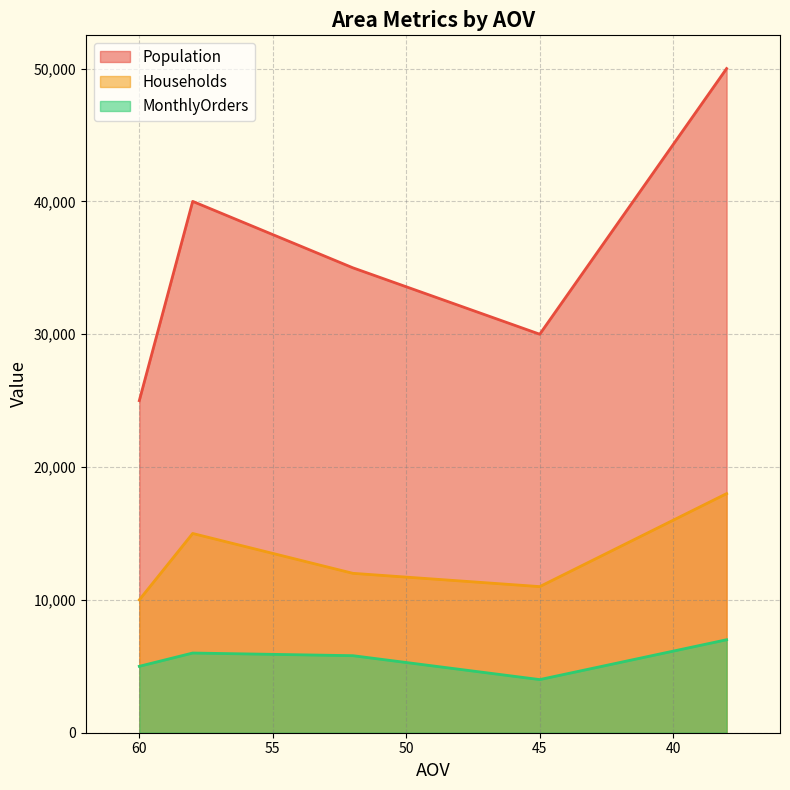

True or false: MonthlyOrders has more than 1 interior local peaks.

False